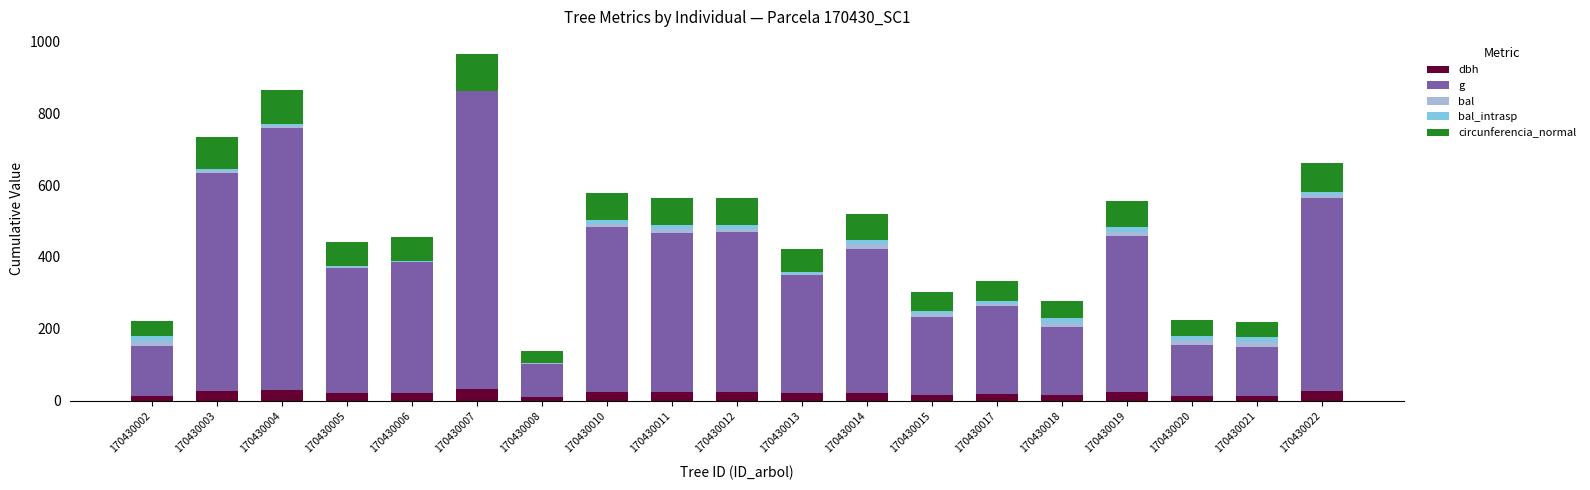

What is the sum of all dbh values?

398.0